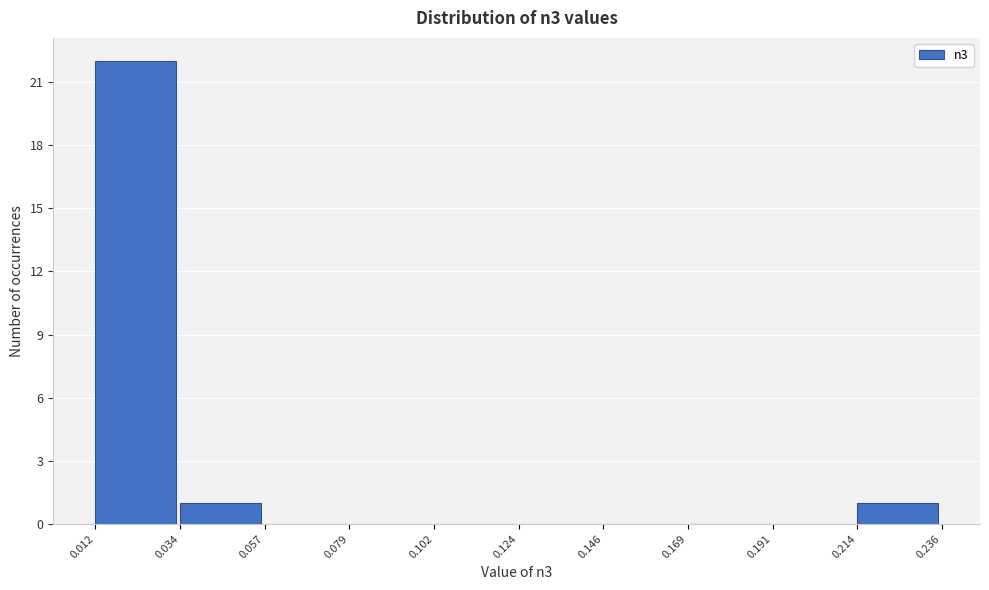

Reading left to right, list every bar in this chart as the range it spans on the x-axis followed by its height. The values are not printed on the chart, so give them approximately, as read against the axis.

0.012 to 0.034: 22
0.034 to 0.057: 1
0.057 to 0.079: 0
0.079 to 0.102: 0
0.102 to 0.124: 0
0.124 to 0.146: 0
0.146 to 0.169: 0
0.169 to 0.191: 0
0.191 to 0.214: 0
0.214 to 0.236: 1